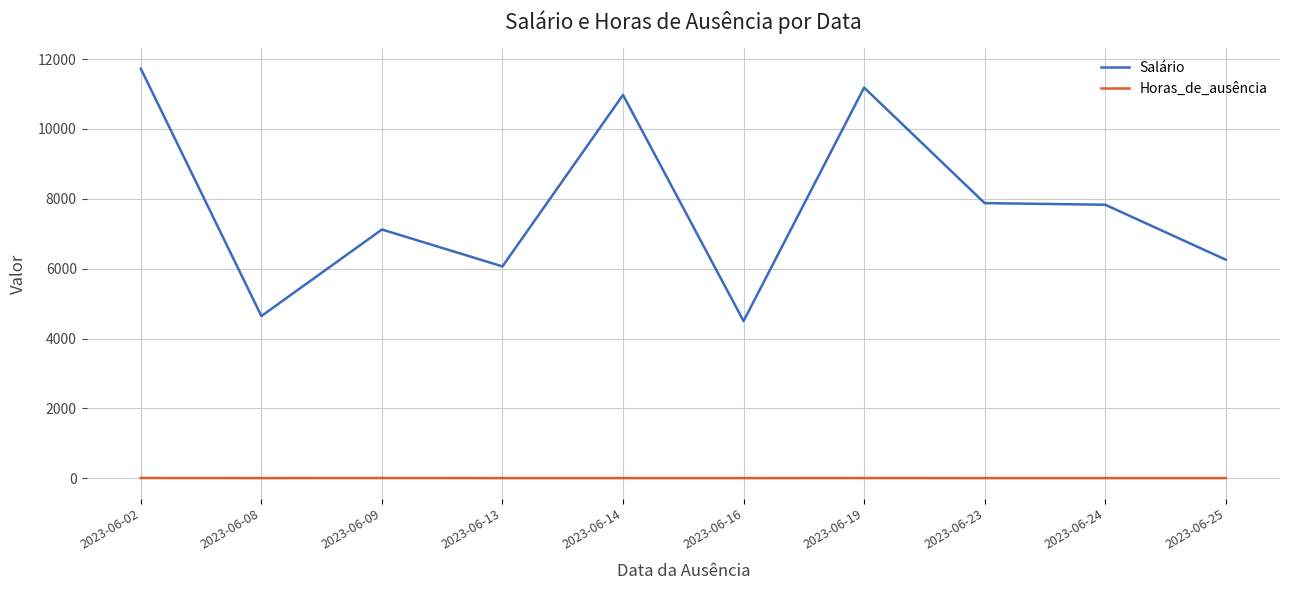

List the series in order of their peak value, lowest first.

Horas_de_ausência, Salário